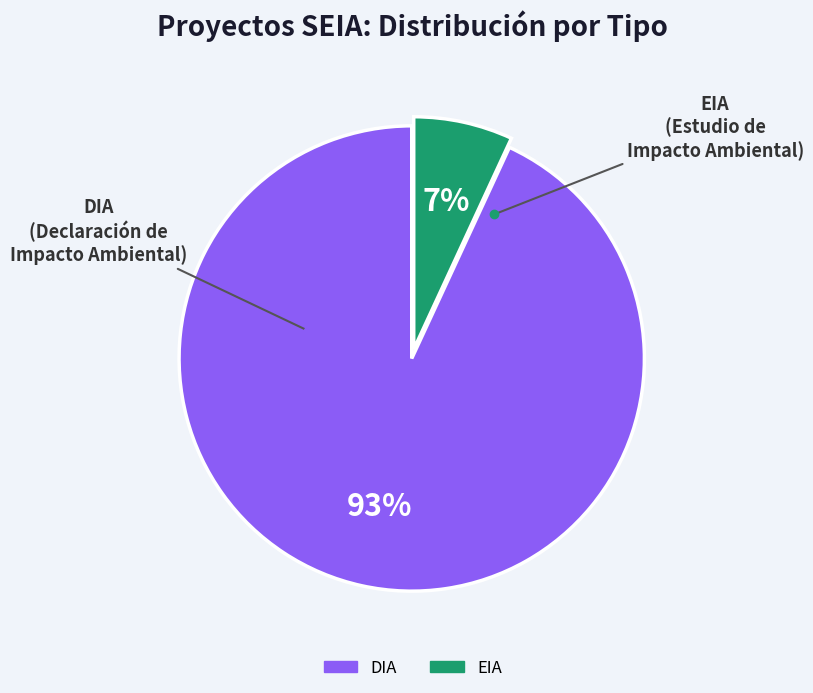

Between DIA and EIA, which is larger?

DIA